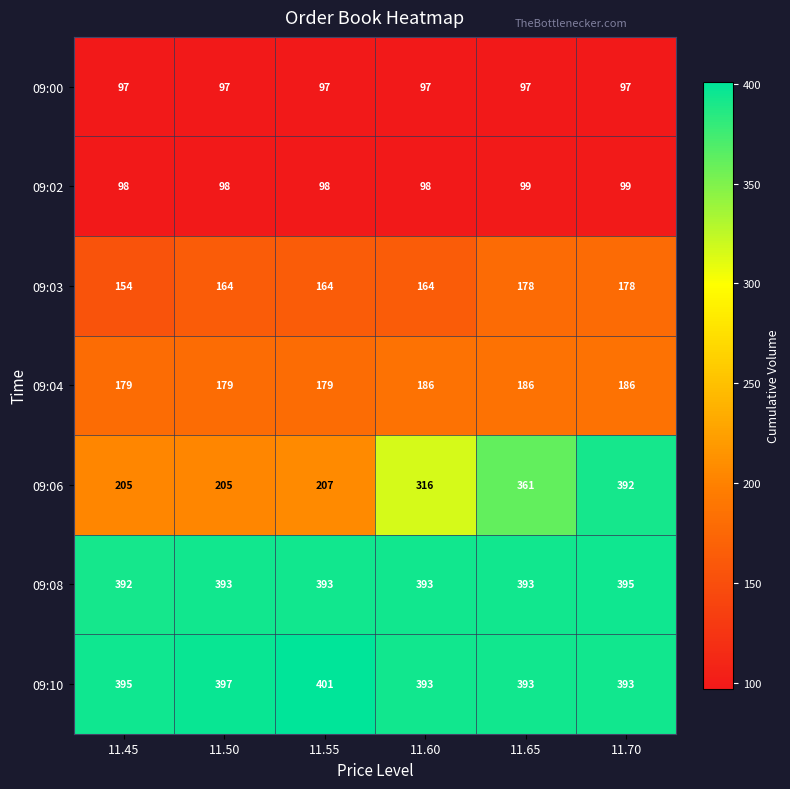

At 11.45, list the series in order from largest to smallest.

09:10, 09:08, 09:06, 09:04, 09:03, 09:02, 09:00